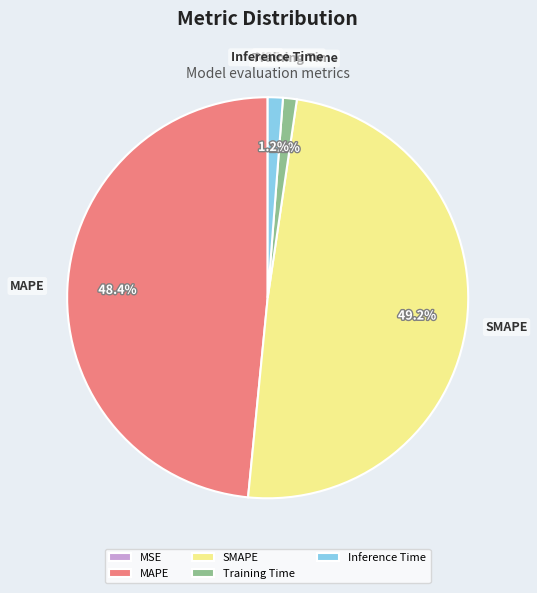

Which category has the biggest portion of the pie?

SMAPE